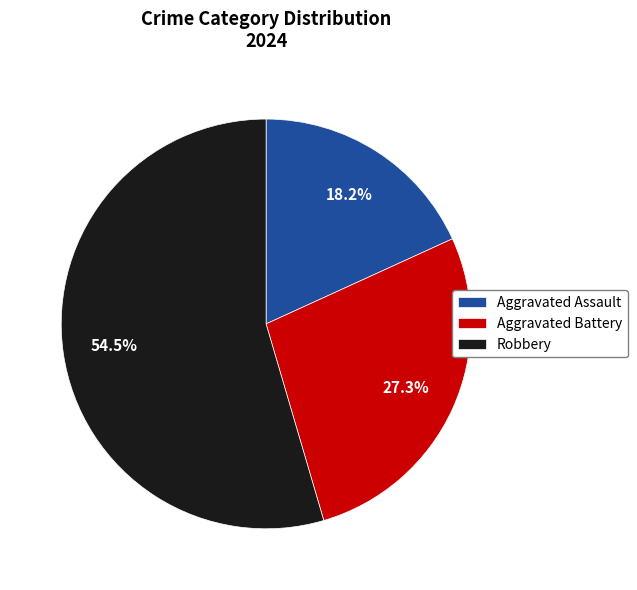

Is it true that Aggravated Assault is 28% of the pie?

False